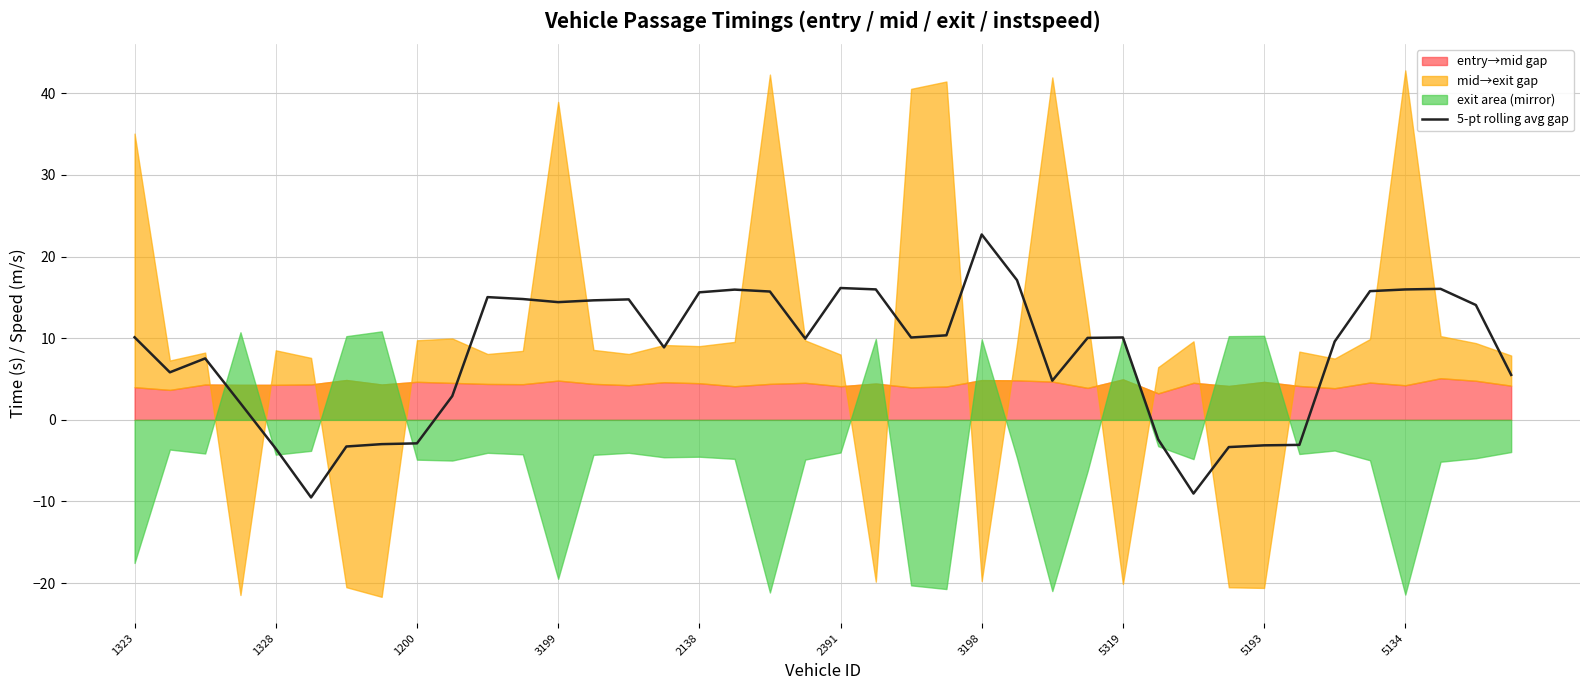

What is the lowest value of the 5-pt rolling avg gap series?

-9.5